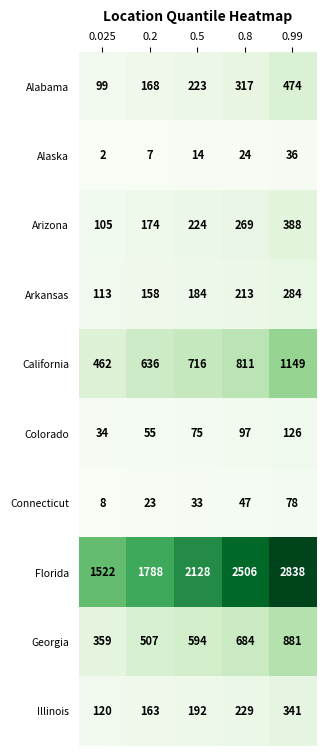

What is the sum of all Georgia values?

3025